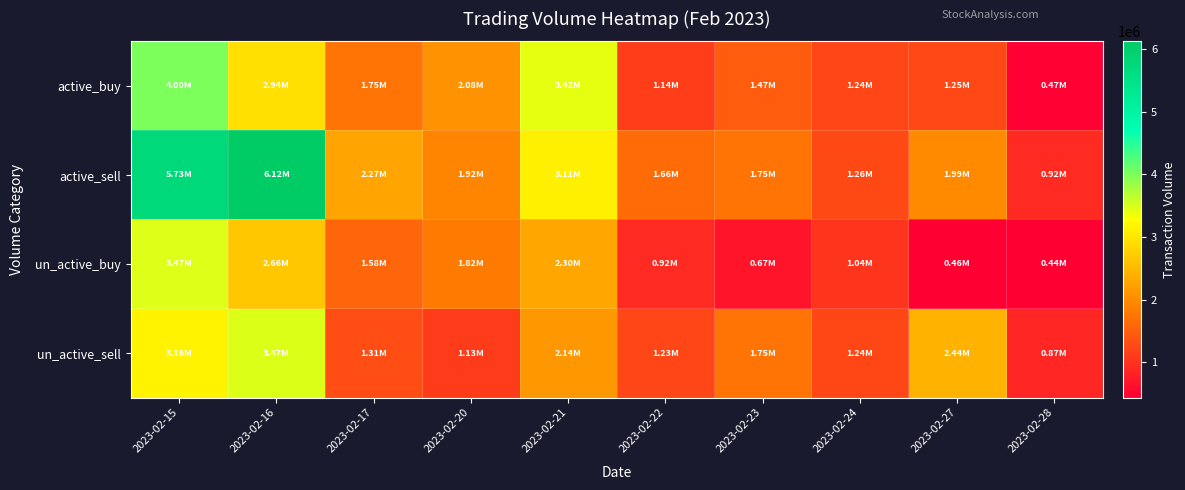

Between 2023-02-15 and 2023-02-28, which series saw the biggest shift?

active_sell